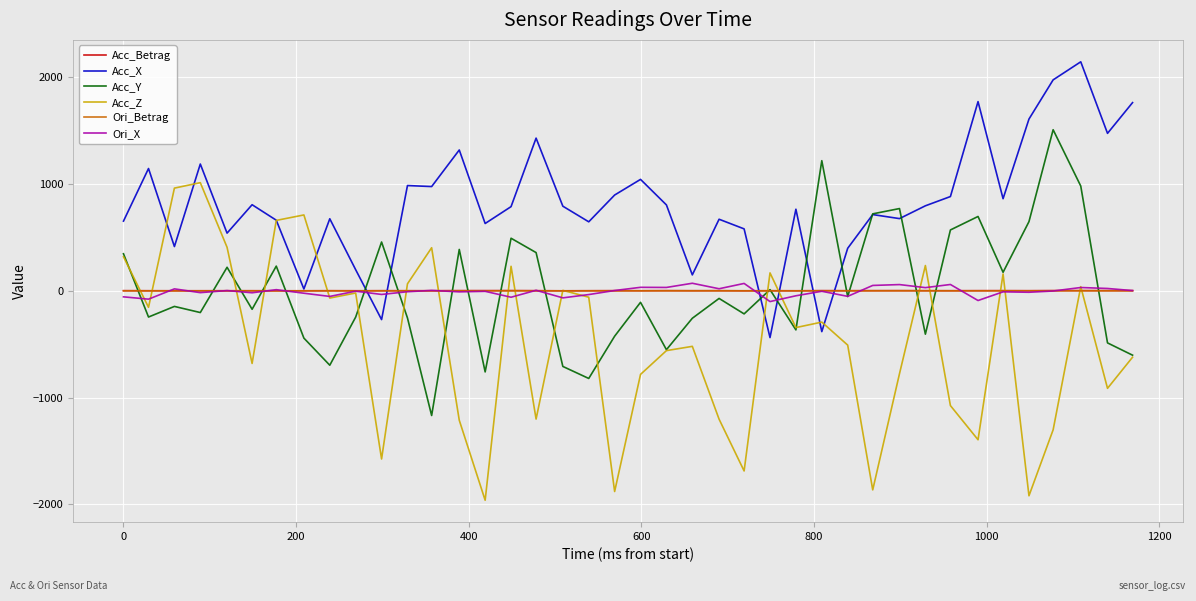

Which series has the largest range (max minus min)?

Acc_Z